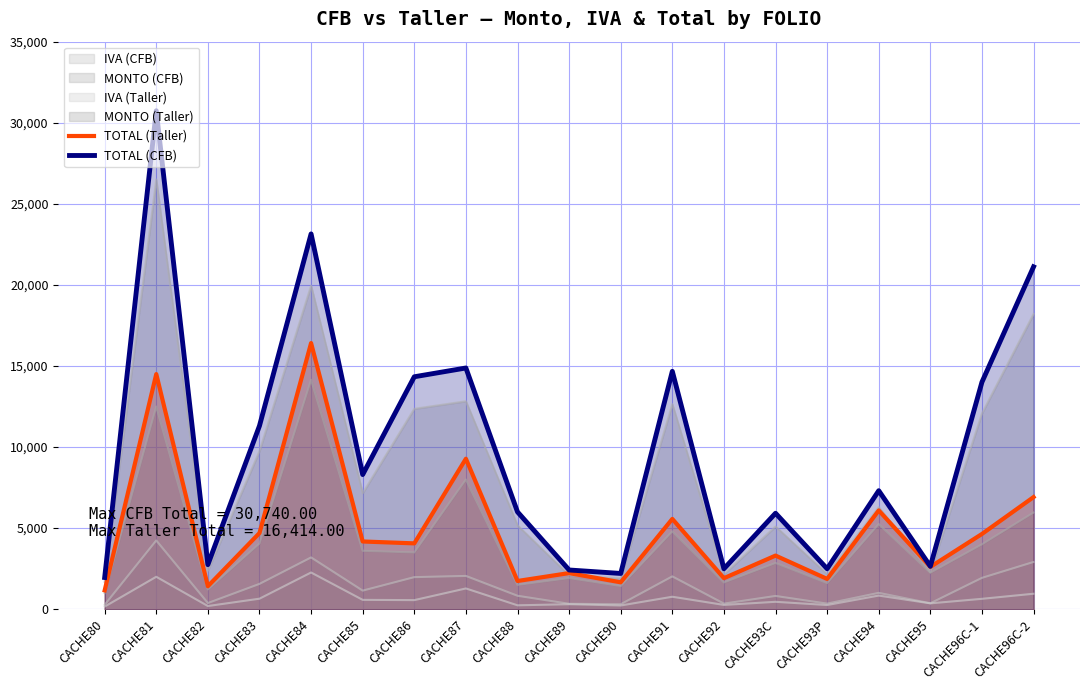

Reading left to right, what are all the values shown in this chart?

TOTAL (Taller): CACHE80=1160.0	CACHE81=14500.0	CACHE82=1415.2	CACHE83=4698.0	CACHE84=16414.0	CACHE85=4176.0	CACHE86=4060.0	CACHE87=9280.0	CACHE88=1740.0	CACHE89=2227.2	CACHE90=1658.8	CACHE91=5568.0	CACHE92=1914.0	CACHE93C=3306.0	CACHE93P=1867.6	CACHE94=6090.0	CACHE95=2610.0	CACHE96C-1=4640.0	CACHE96C-2=6913.6
TOTAL (CFB): CACHE80=1954.6	CACHE81=30740.0	CACHE82=2746.9	CACHE83=11310.4	CACHE84=23143.7	CACHE85=8302.5	CACHE86=14334.1	CACHE87=14876.2	CACHE88=6000.0	CACHE89=2418.6	CACHE90=2204.0	CACHE91=14669.9	CACHE92=2494.0	CACHE93C=5918.1	CACHE93P=2494.0	CACHE94=7308.0	CACHE95=2644.8	CACHE96C-1=14005.7	CACHE96C-2=21115.4